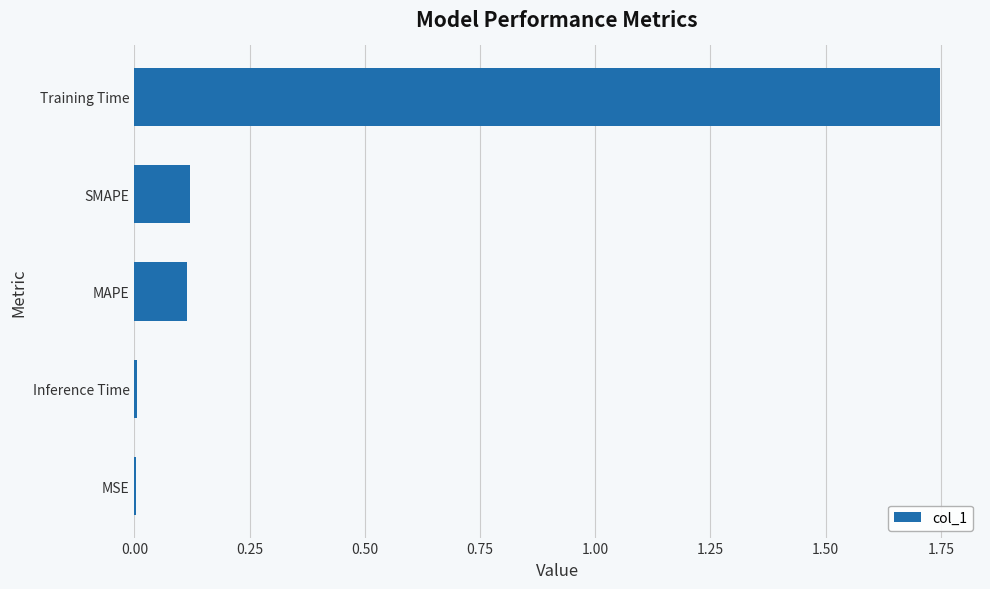

What is the sum of all values?

2.0